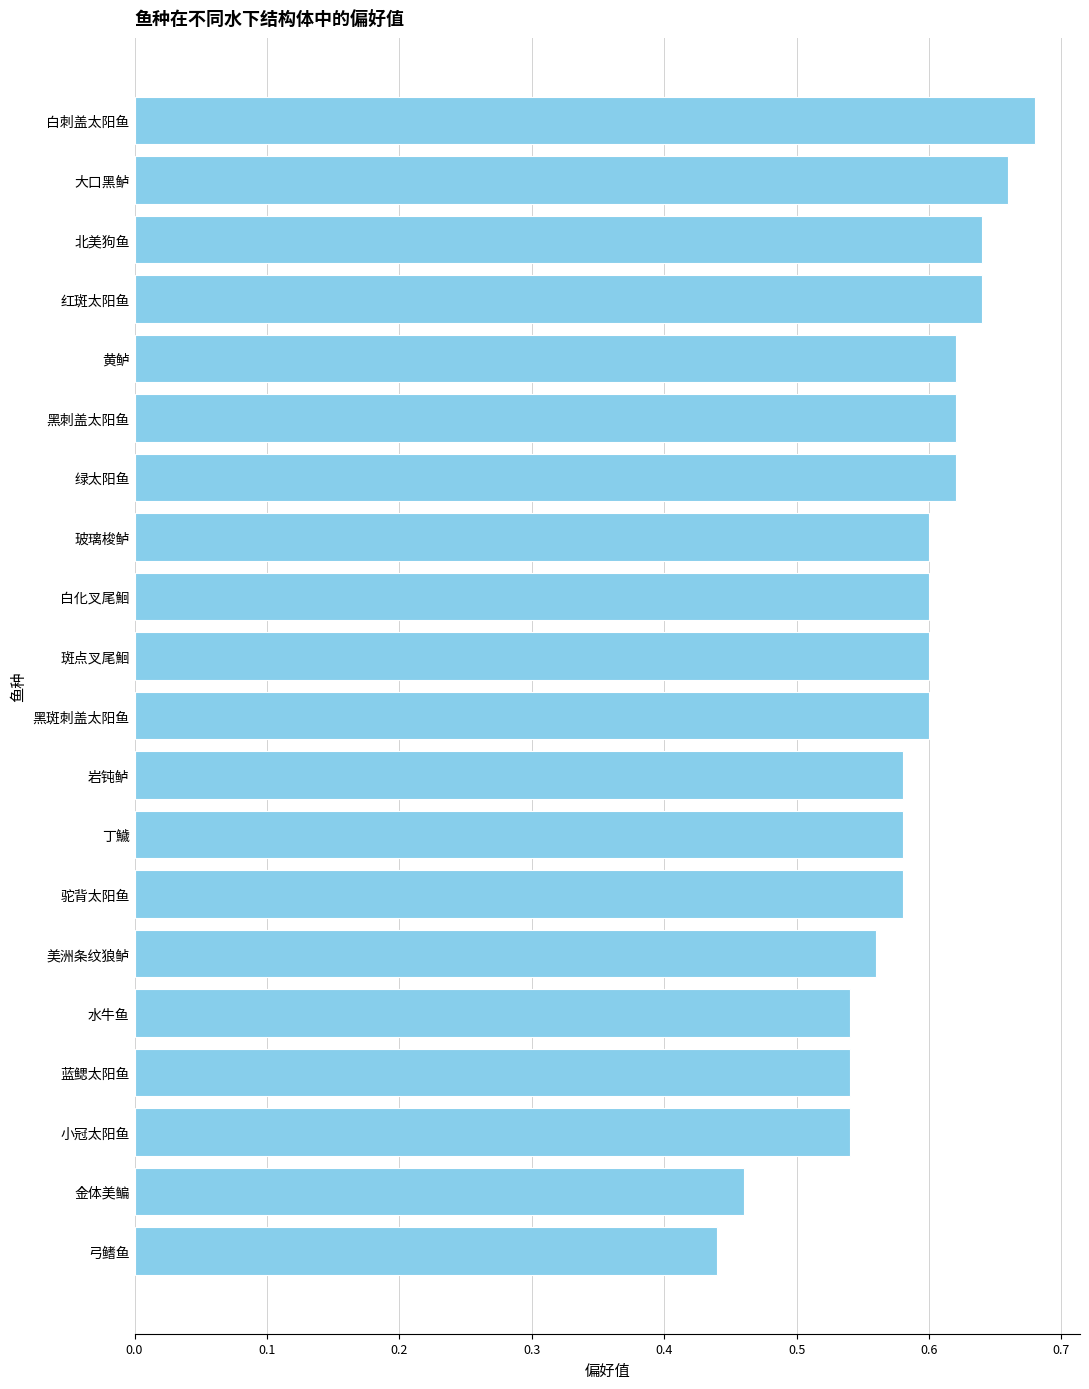

What is the sum of the values at 蓝鳃太阳鱼 and 红斑太阳鱼?

1.2